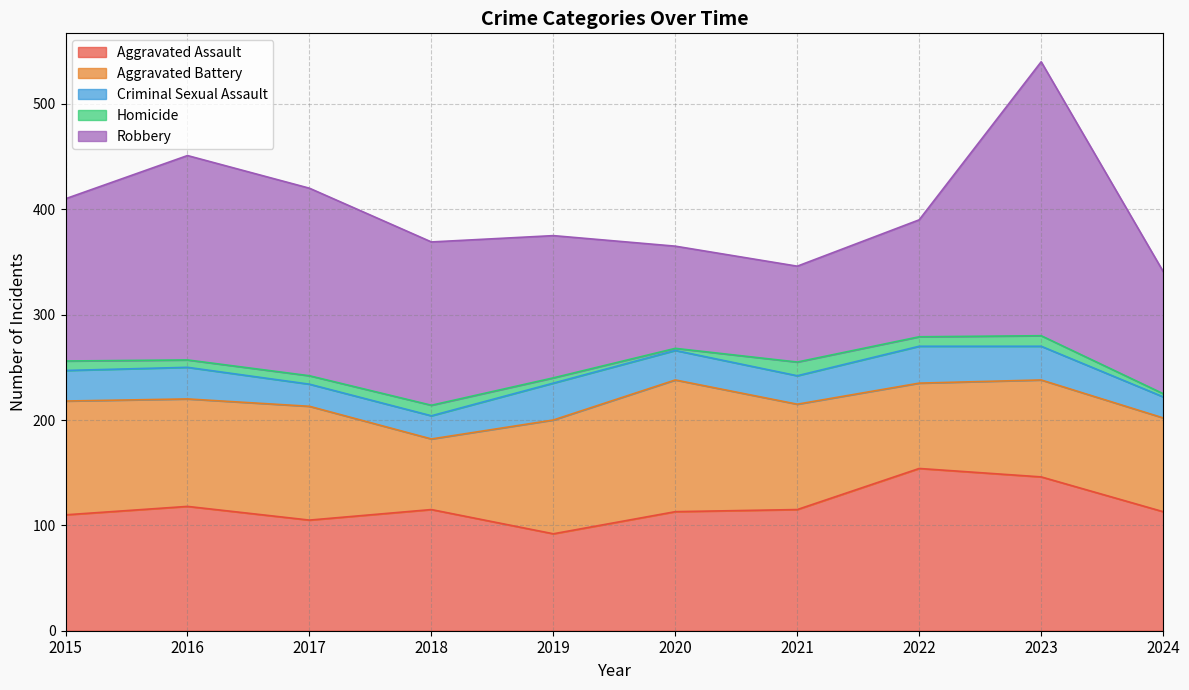

At which label is Criminal Sexual Assault closest to 27?

2021